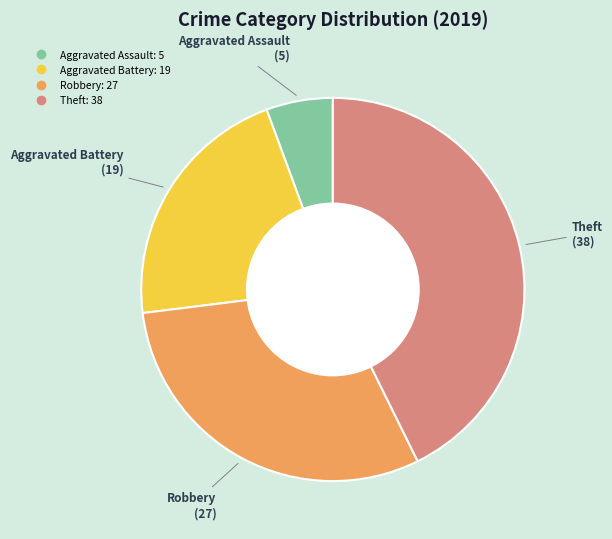

Is it true that Aggravated Battery is 21% of the pie?

True